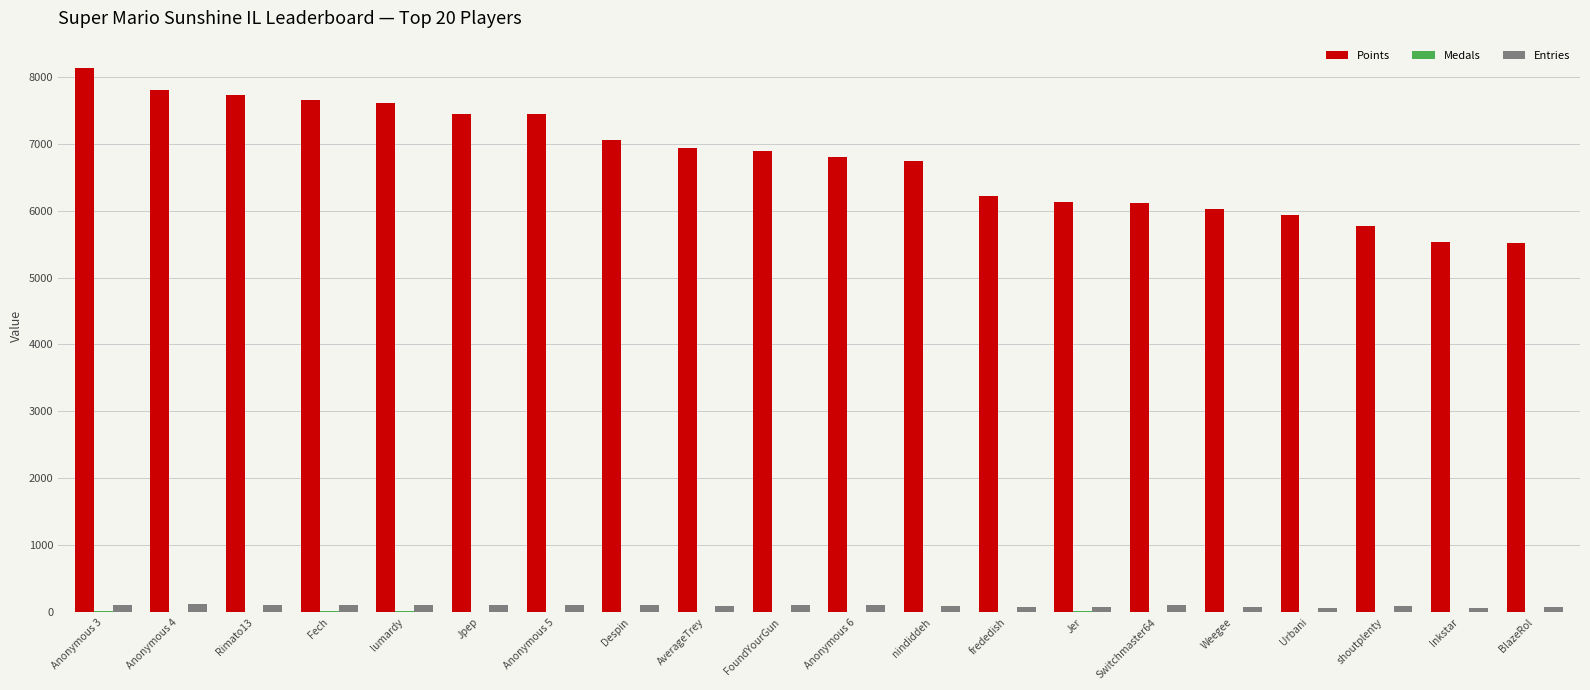

Between nindiddeh and shoutplenty, which series saw the biggest shift?

Points